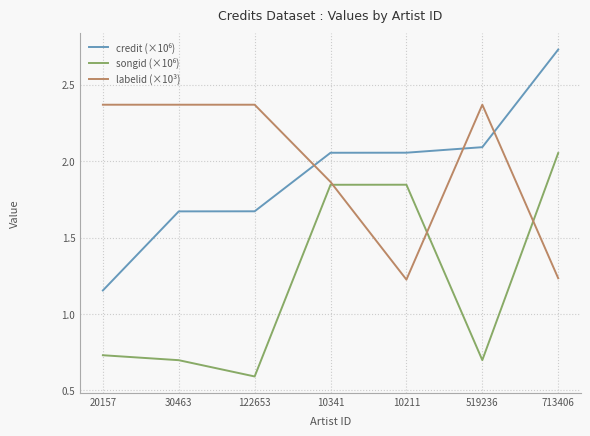

Is it true that labelid (×10³) equals 3.4 at 122653?

False